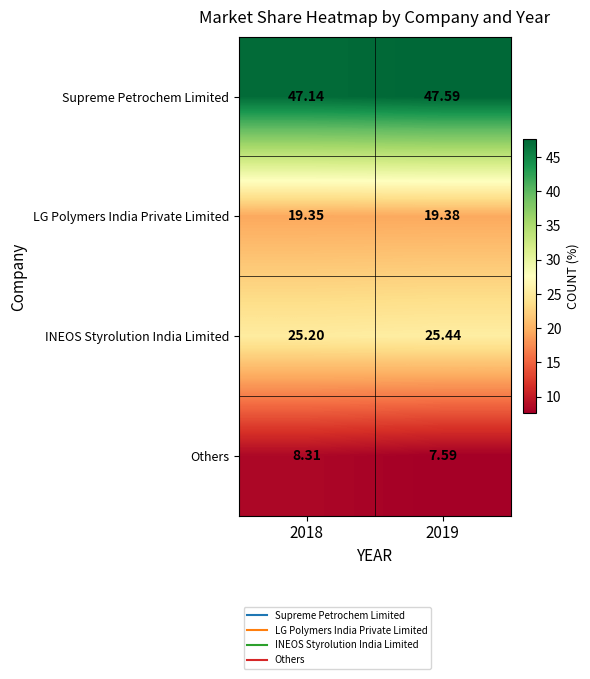

At 2019, list the series in order from smallest to largest.

Others, LG Polymers India Private Limited, INEOS Styrolution India Limited, Supreme Petrochem Limited